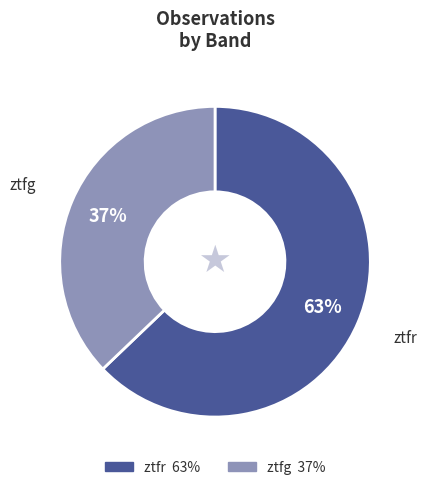

True or false: ztfg accounts for 51% of the total.

False